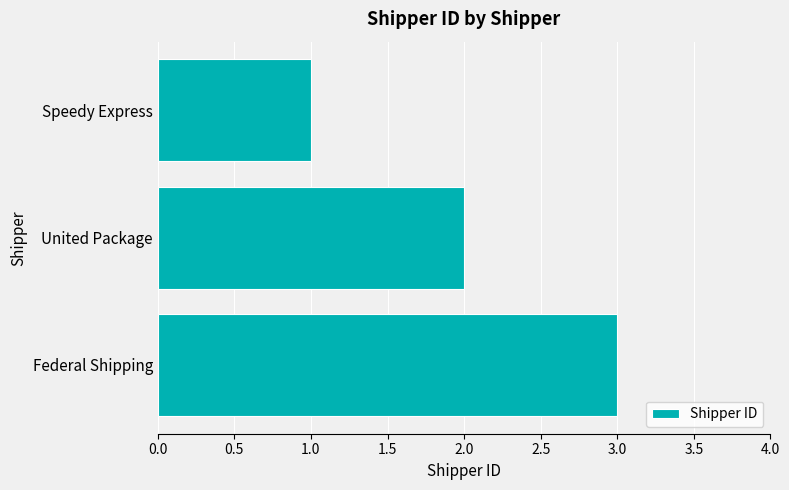

Which category has the highest value across all series?

Federal Shipping